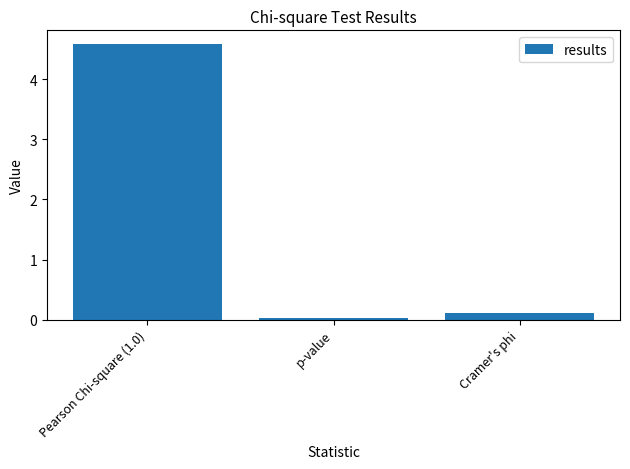

List the labels in order of value, smallest first.

p-value, Cramer's phi, Pearson Chi-square (1.0)